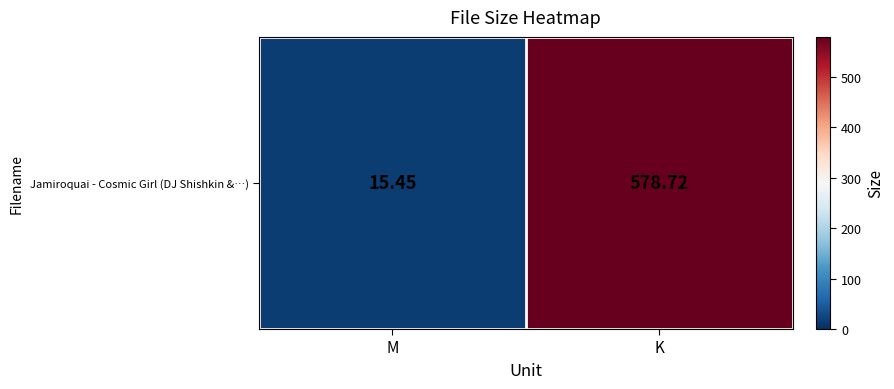

What is the greatest value displayed?

578.7